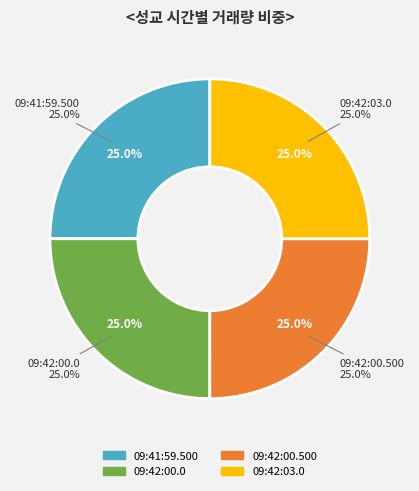

Which slice is the largest?

09:42:00.500